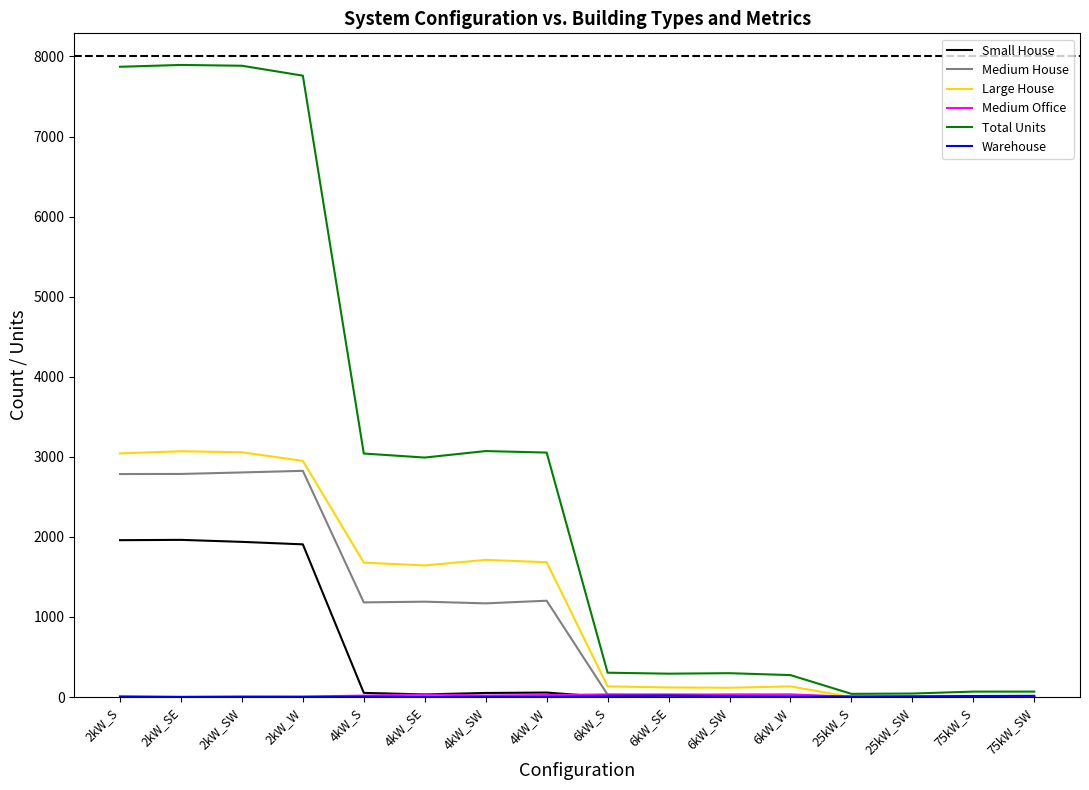

Which series has the largest range (max minus min)?

Total Units